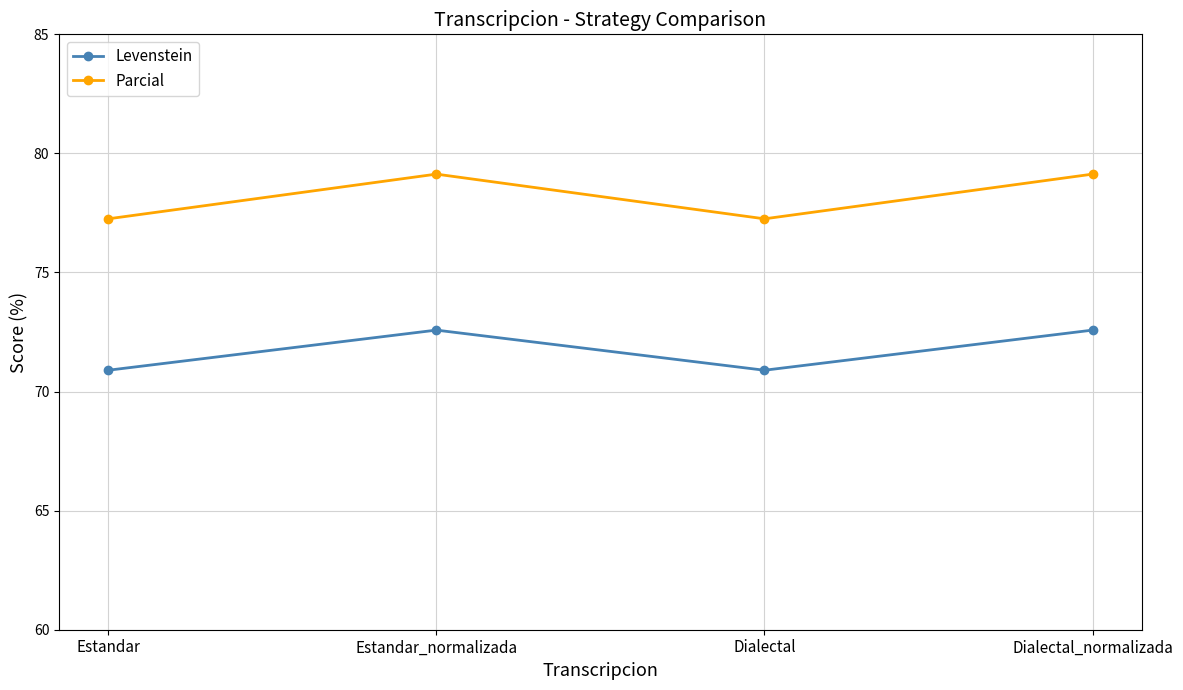

Count the number of data series in this chart.

2